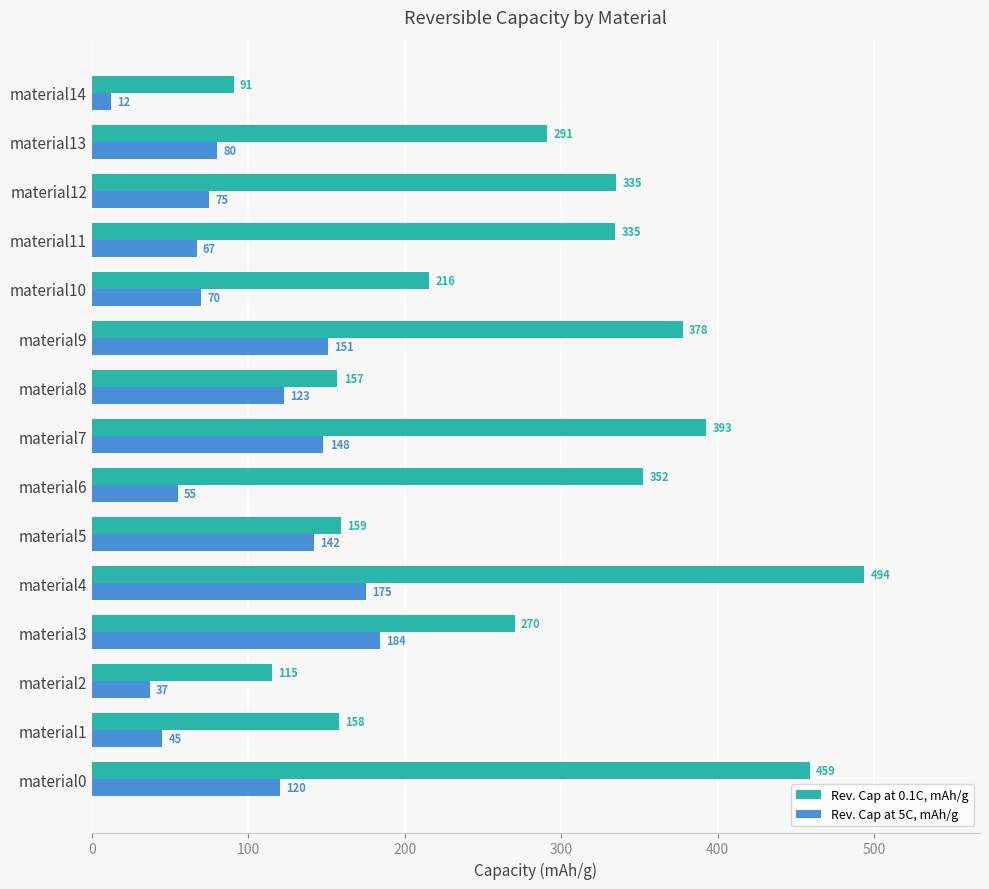

How many data points does each series have?

15